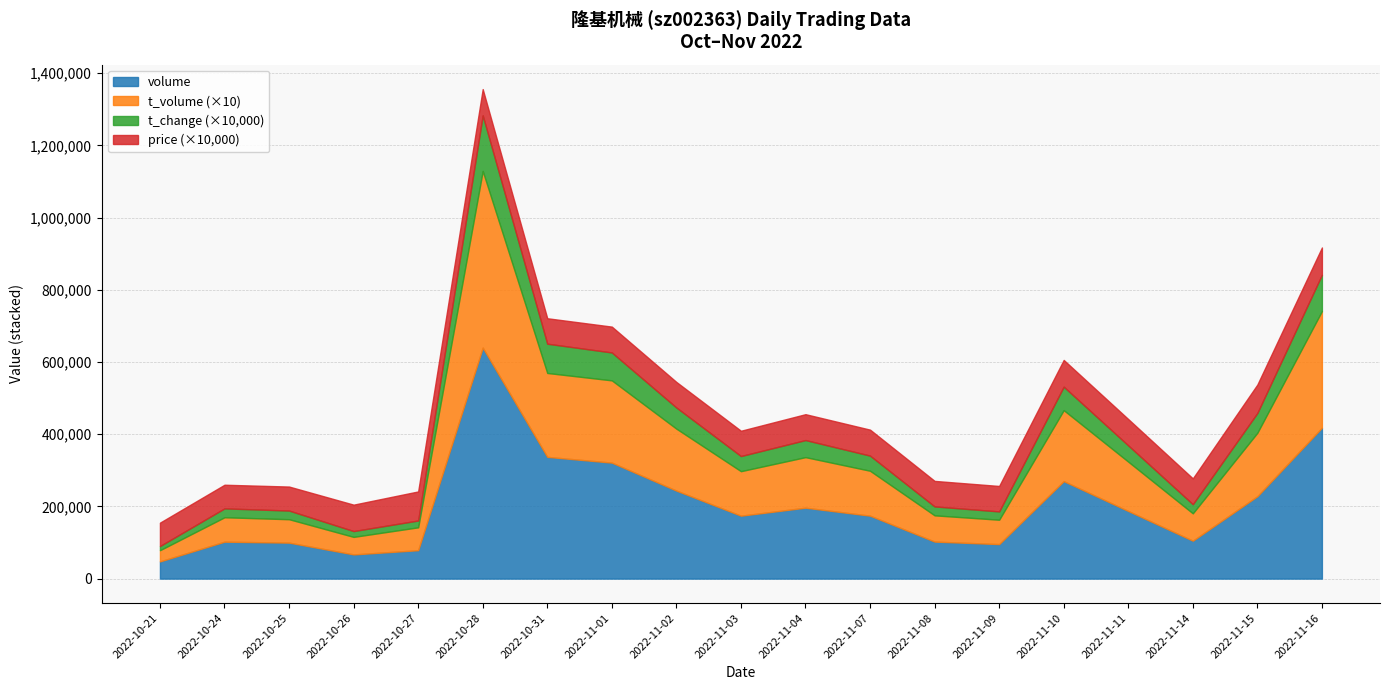

Where is volume nearest to the value 343796?

2022-10-31